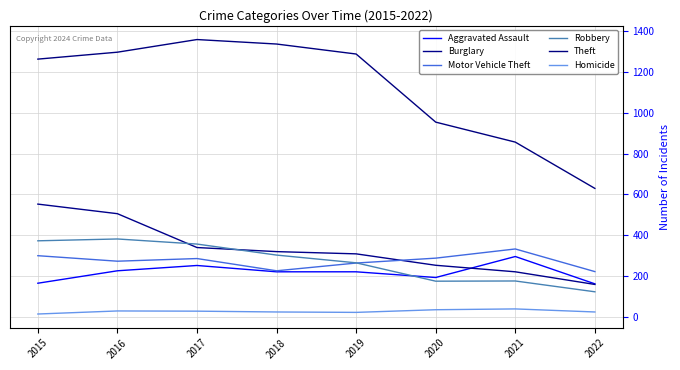

Where is the first local minimum for Motor Vehicle Theft?

2016